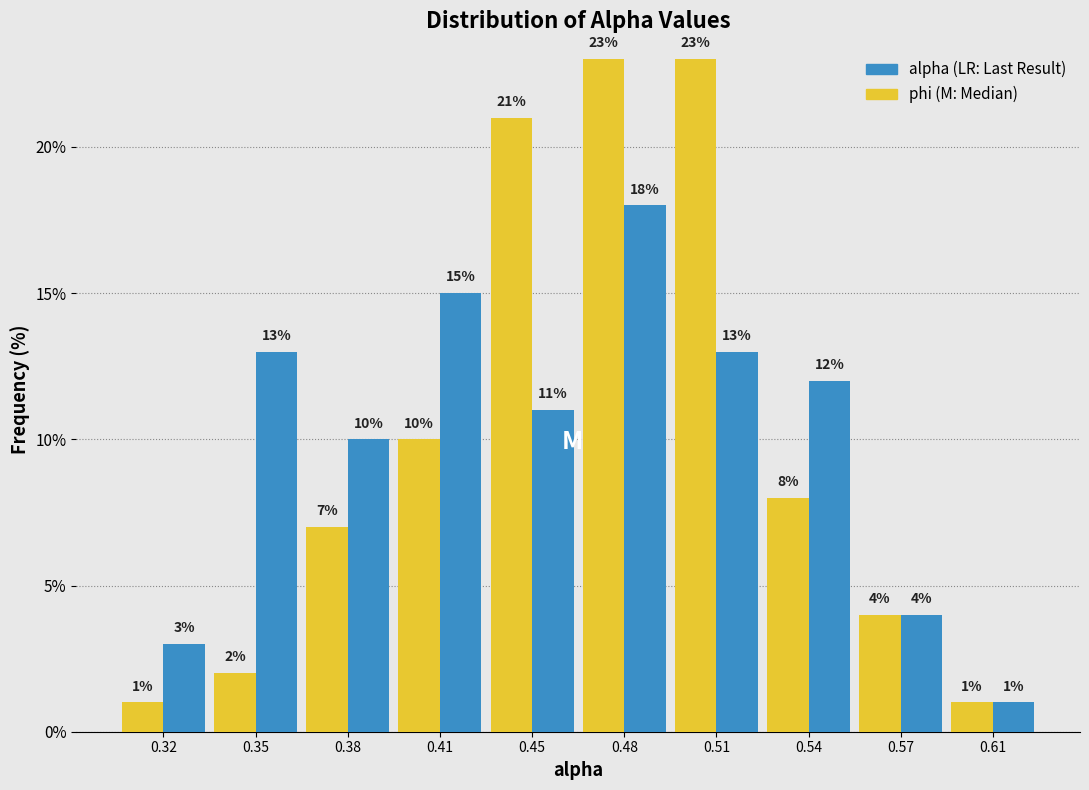

Reading left to right, extract all data points from this chart.

phi: 0.32=1.0	0.35=2.0	0.38=7.0	0.41=10.0	0.45=21.0	0.48=23.0	0.51=23.0	0.54=8.0	0.57=4.0	0.61=1.0
alpha: 0.32=3.0	0.35=13.0	0.38=10.0	0.41=15.0	0.45=11.0	0.48=18.0	0.51=13.0	0.54=12.0	0.57=4.0	0.61=1.0